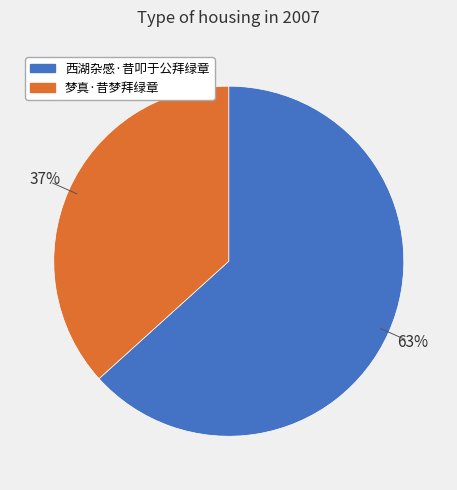

Is the sum of 西湖杂感·昔叩于公拜绿章 and 梦真·昔梦拜绿章 greater than half?

Yes